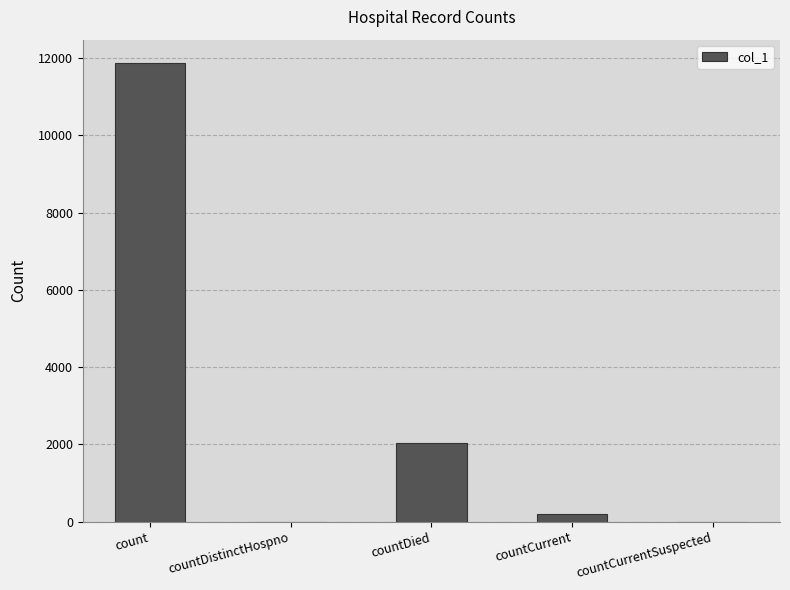

What is the sum of all values?

14112